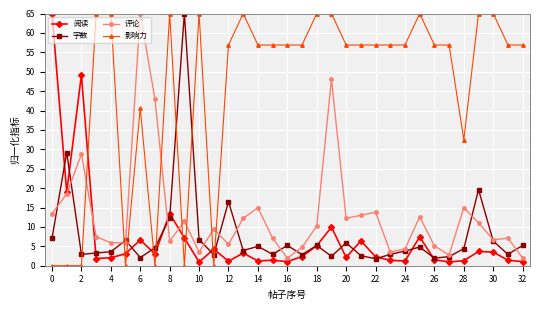

Does the chart display data point markers on the line(s)?

Yes